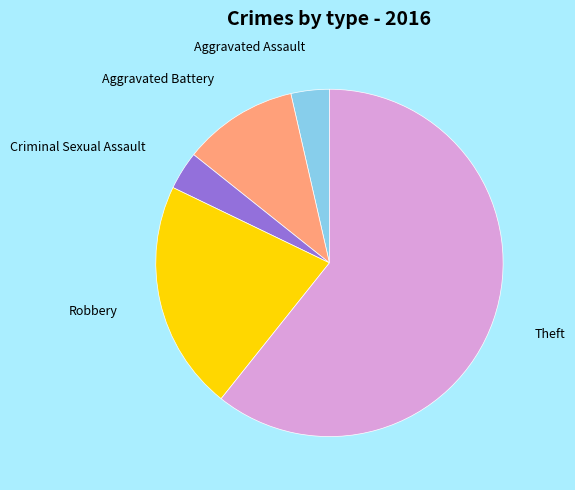

Approximately how many times larger is the value at Robbery compared to Theft?

0.4